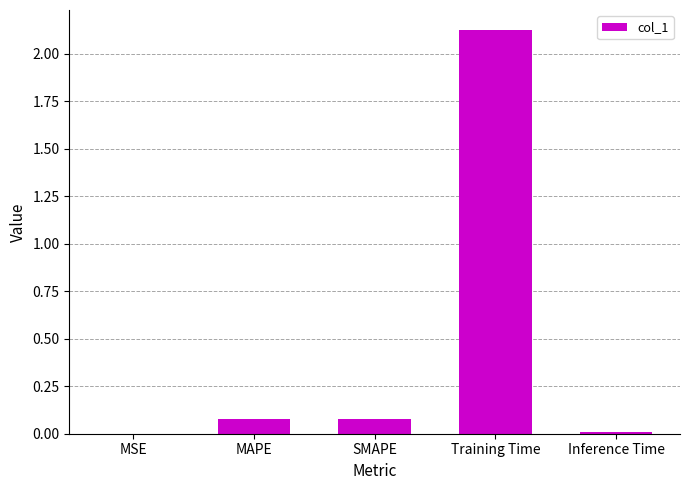

Is it true that the value at MAPE is 0.1?

True